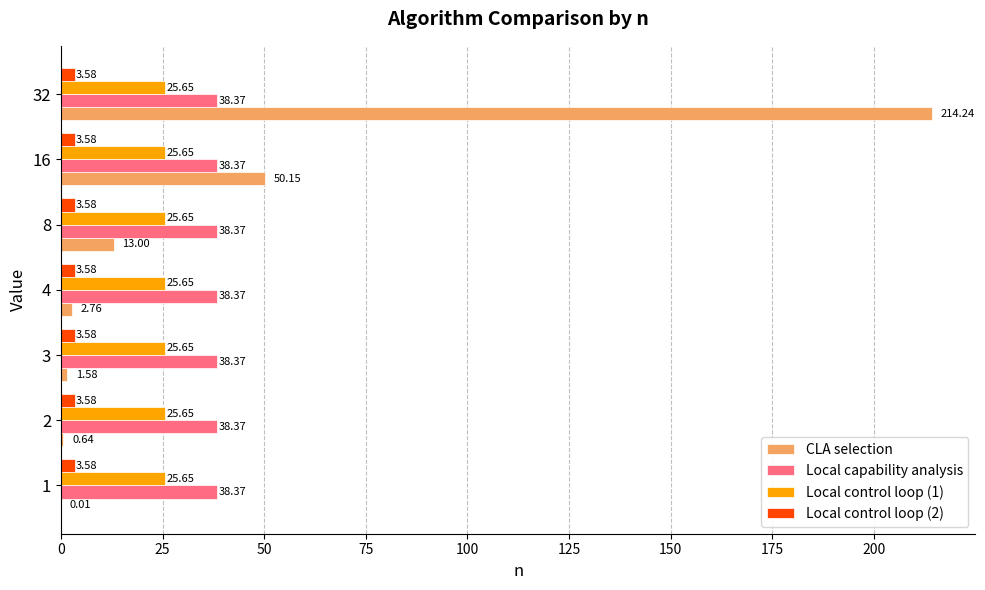

What are all the series names shown in the legend?

CLA selection, Local capability analysis, Local control loop (1), Local control loop (2)